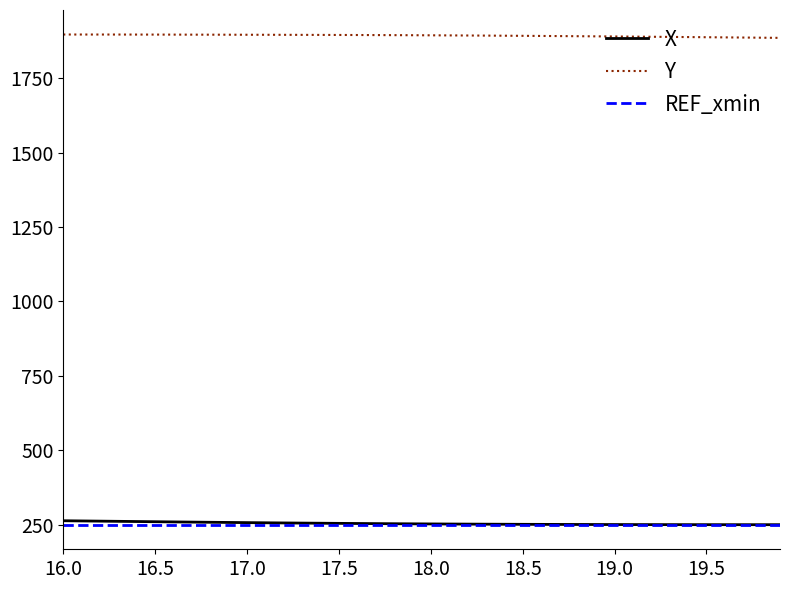

What is the lowest value of the REF_xmin series?

249.2